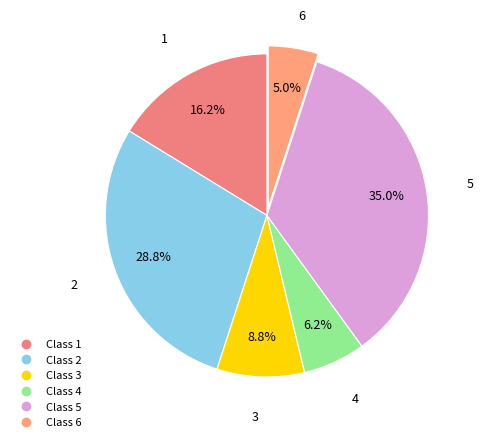

To the nearest percent, what is the average slice percentage?

17%